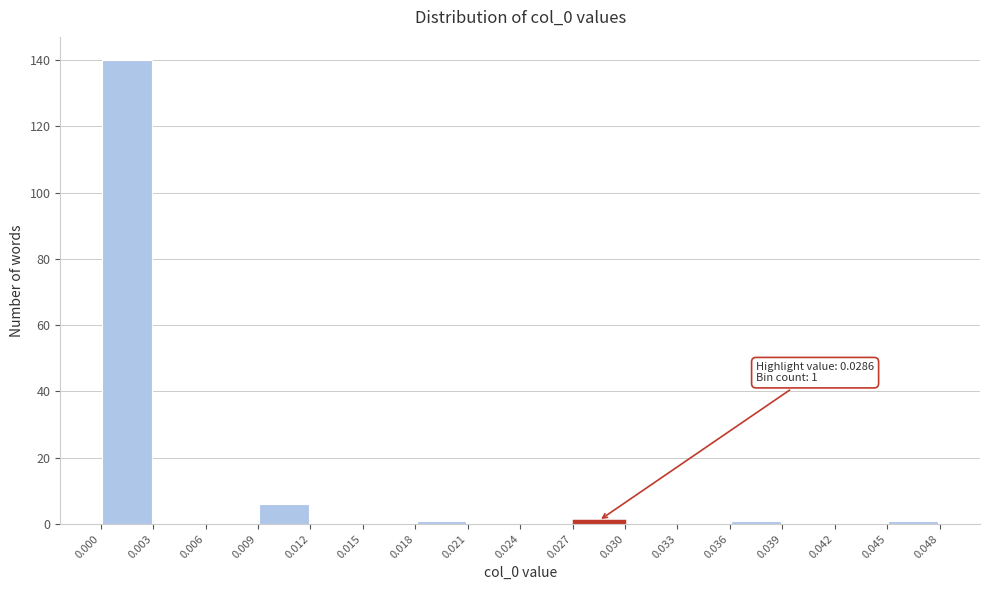

Which range on the x-axis has the tallest bar?

0.000 to 0.003